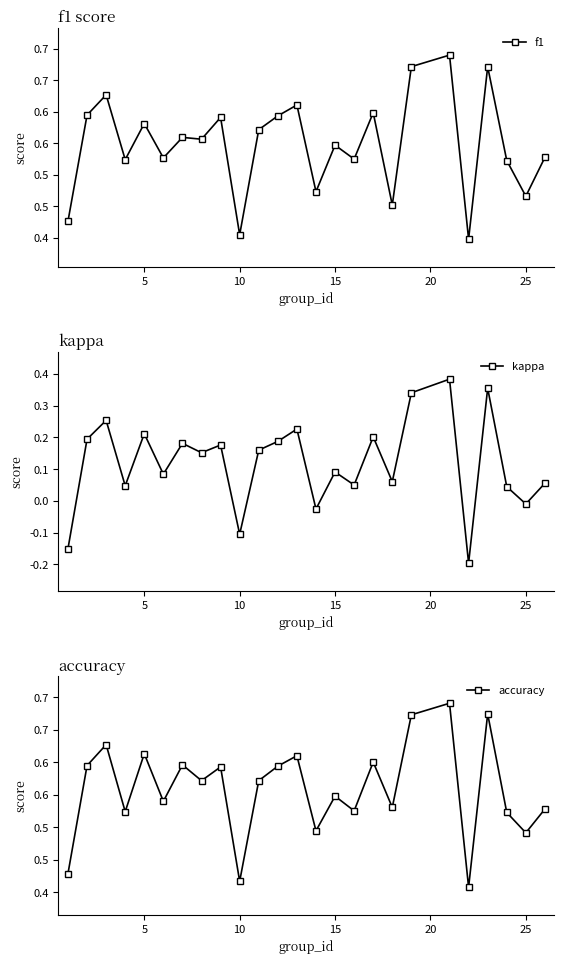

Rank the series by their maximum value, from highest to lowest.

accuracy, f1, kappa